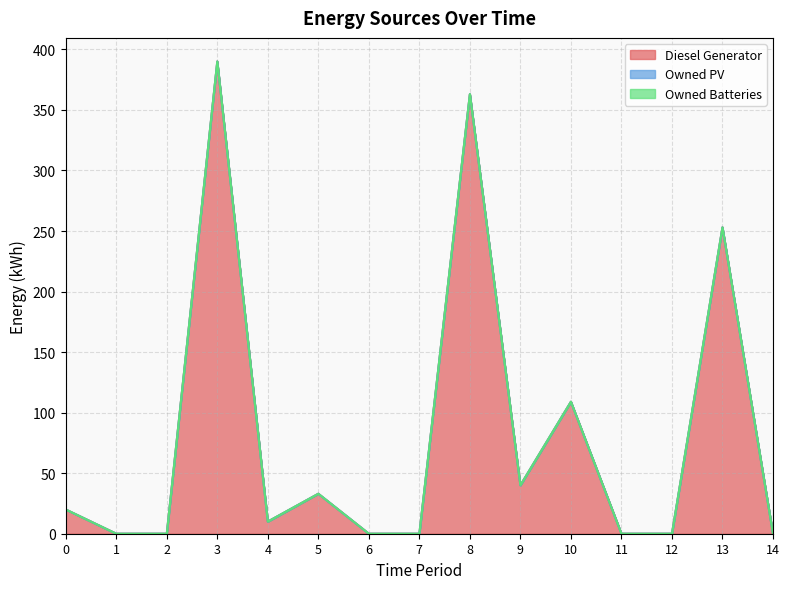

Does the chart have visible grid lines?

Yes